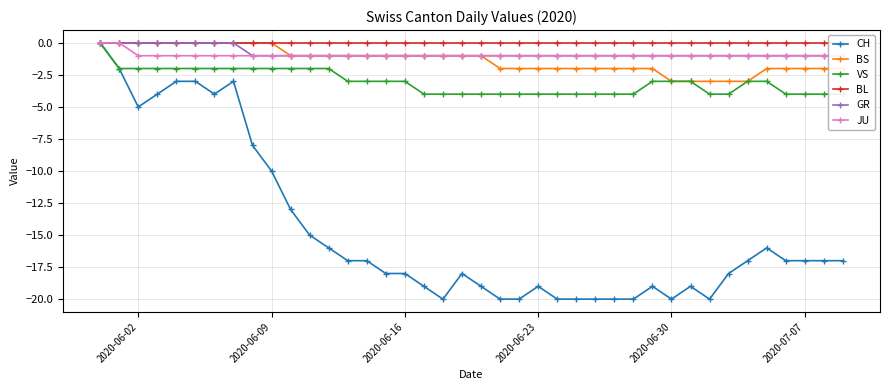

Does the chart display data point markers on the line(s)?

Yes